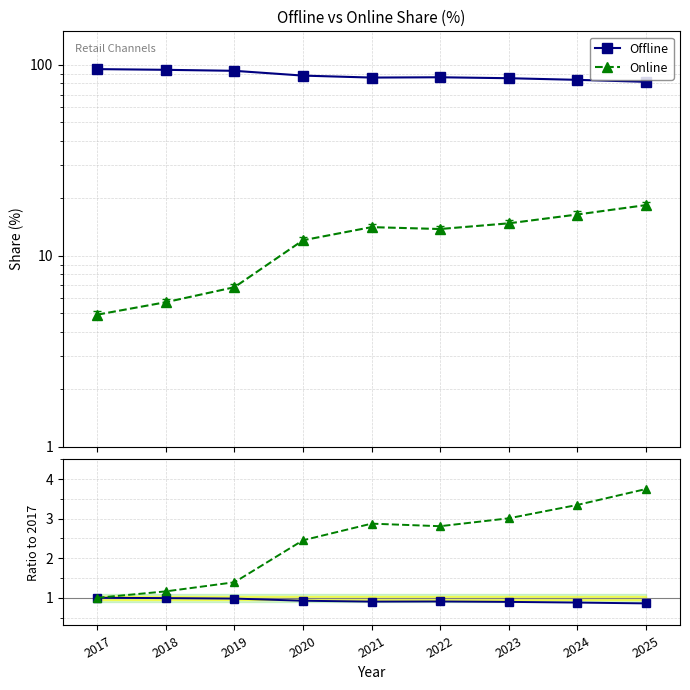

What is the difference between the Online values at 2022 and 2020?

1.8